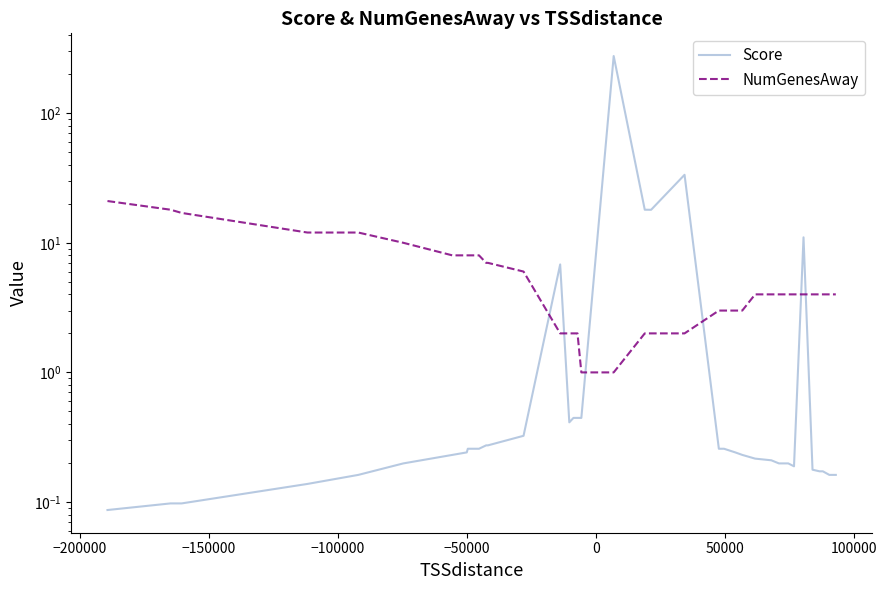

What is the smallest value displayed?

0.1